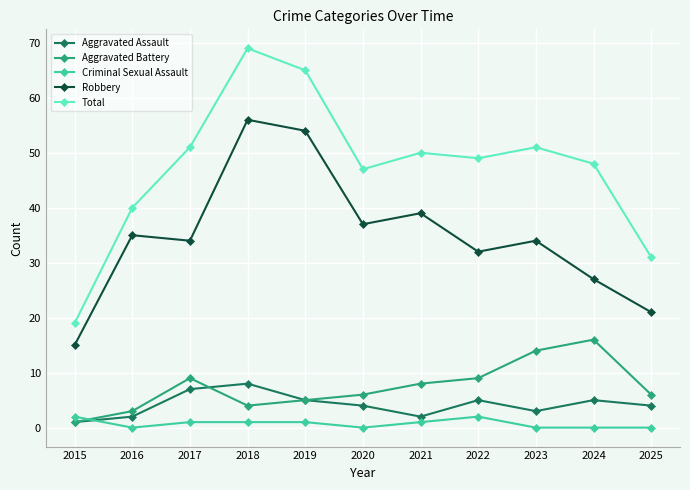

True or false: Aggravated Assault and Total cross at least once.

False